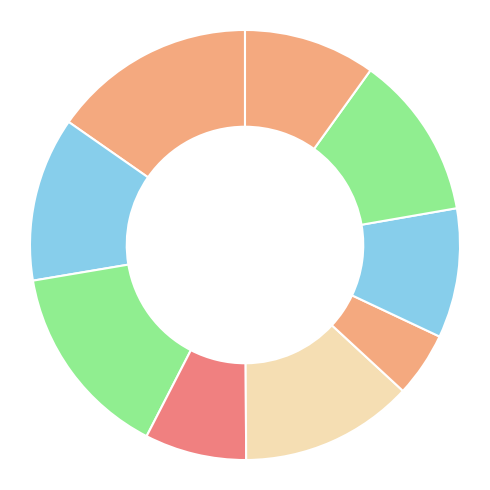

How many slices are in this pie chart?

9